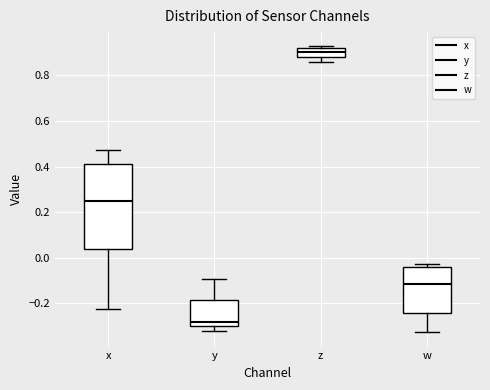

Which box's median line is the lowest?

y